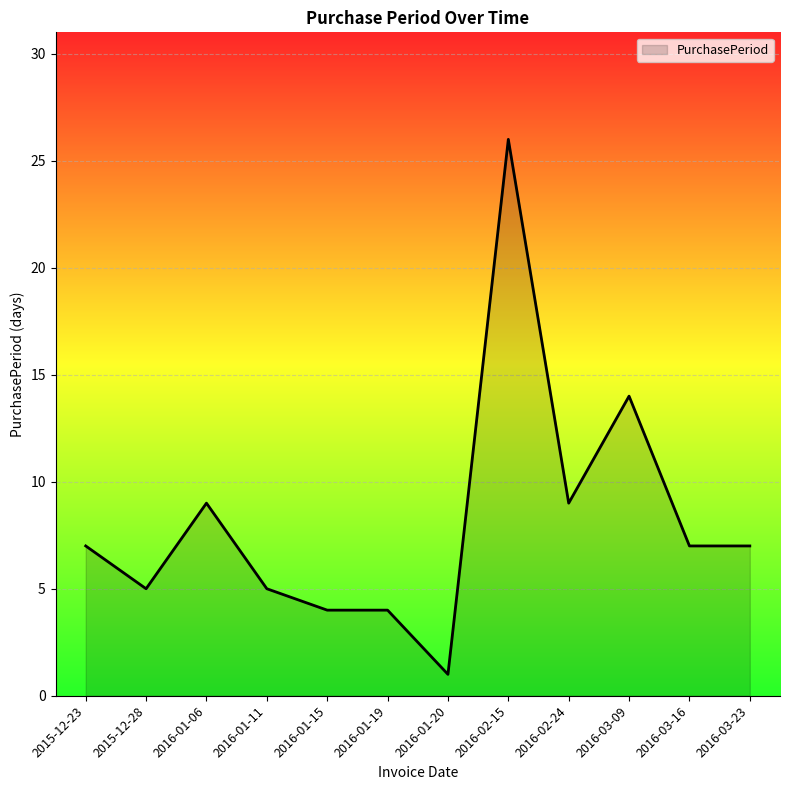

The chart shows a value of 14 at 2016-01-06. True or false?

False